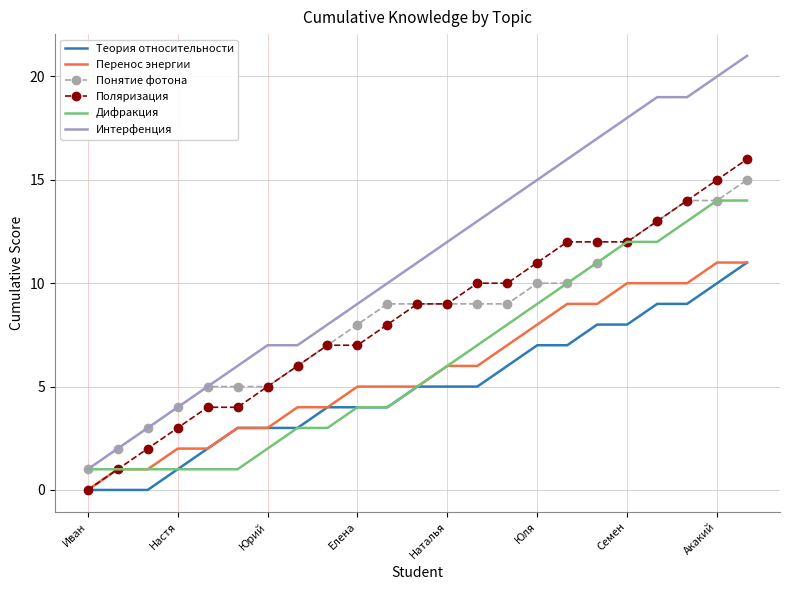

Which series has the largest range (max minus min)?

Интерфенция